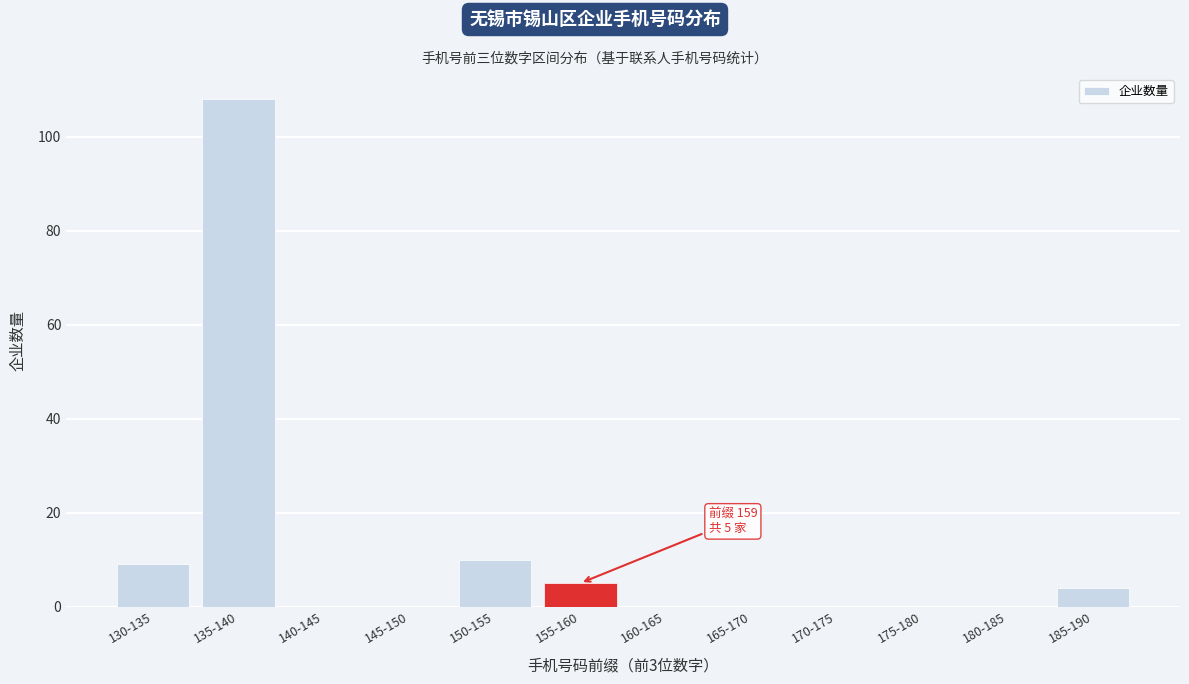

Reading left to right, extract all data points from this chart.

130-135=9	135-140=108	140-145=0	145-150=0	150-155=10	155-160=5	160-165=0	165-170=0	170-175=0	175-180=0	180-185=0	185-190=4